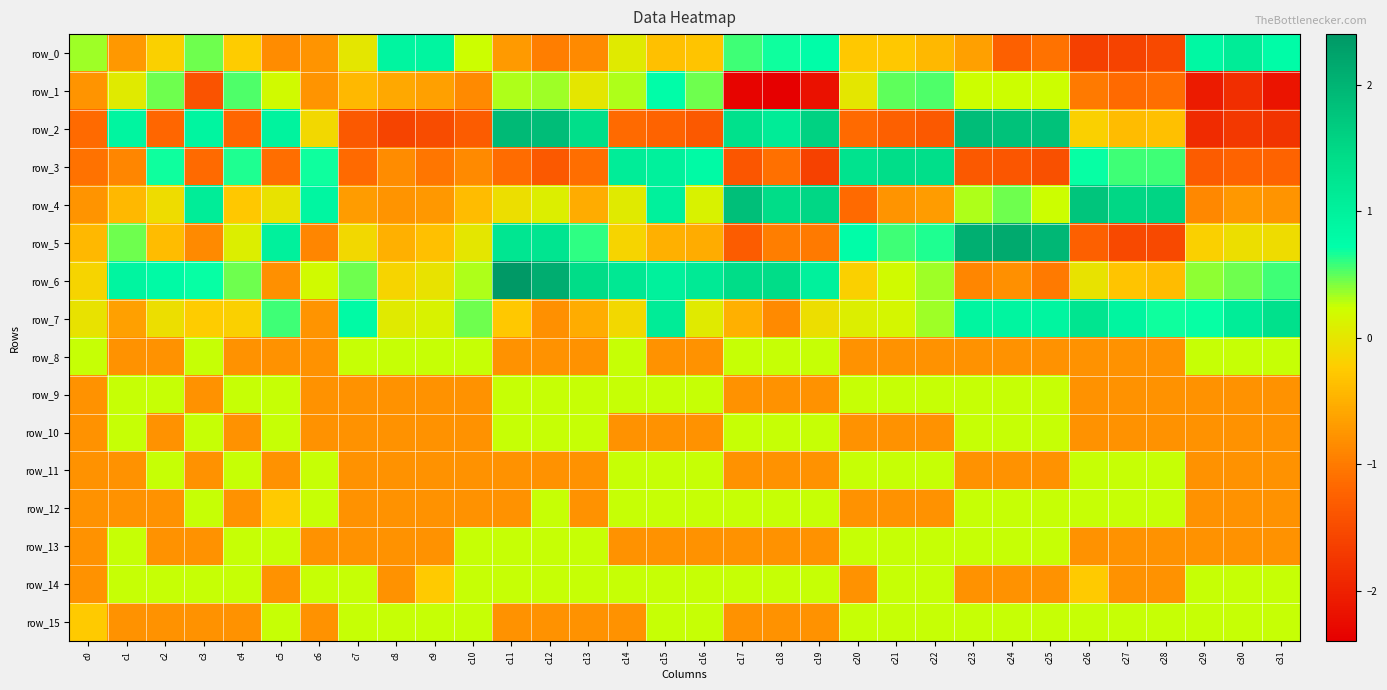

Count the number of data series in this chart.

16